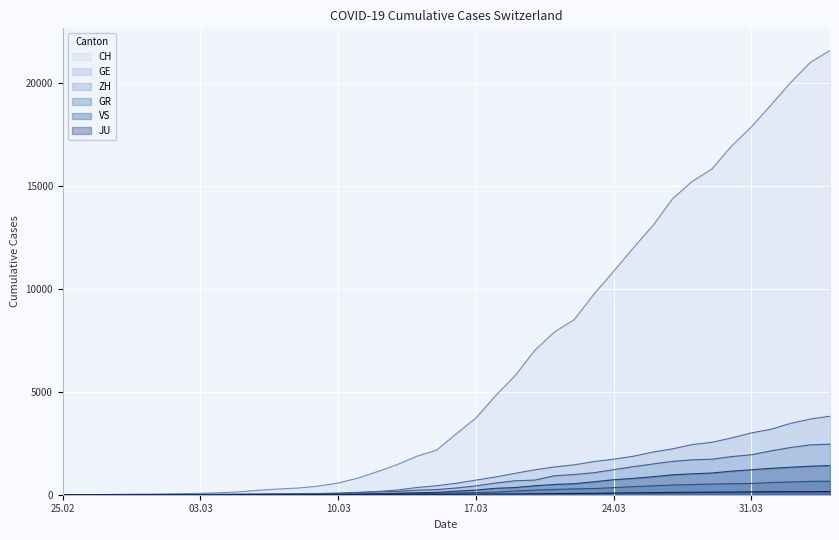

Which series has the largest range (max minus min)?

CH